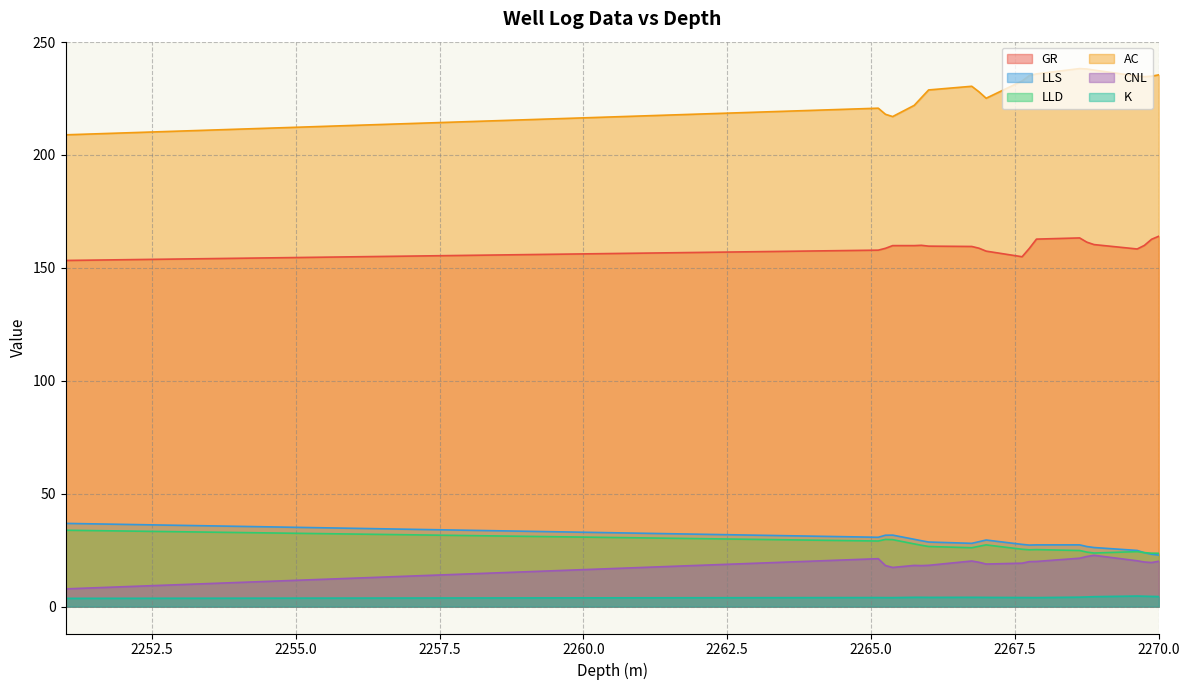

True or false: CNL has more than 2 interior local peaks.

True